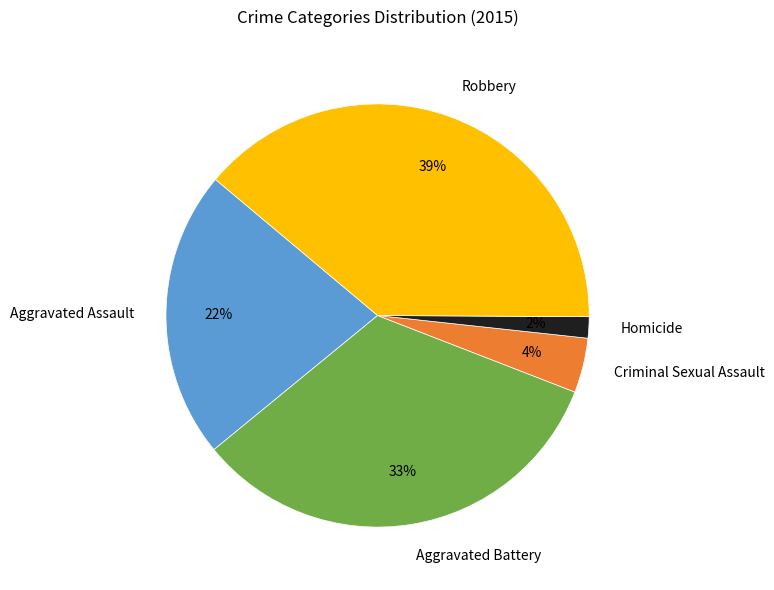

Which slice is the smallest?

Homicide